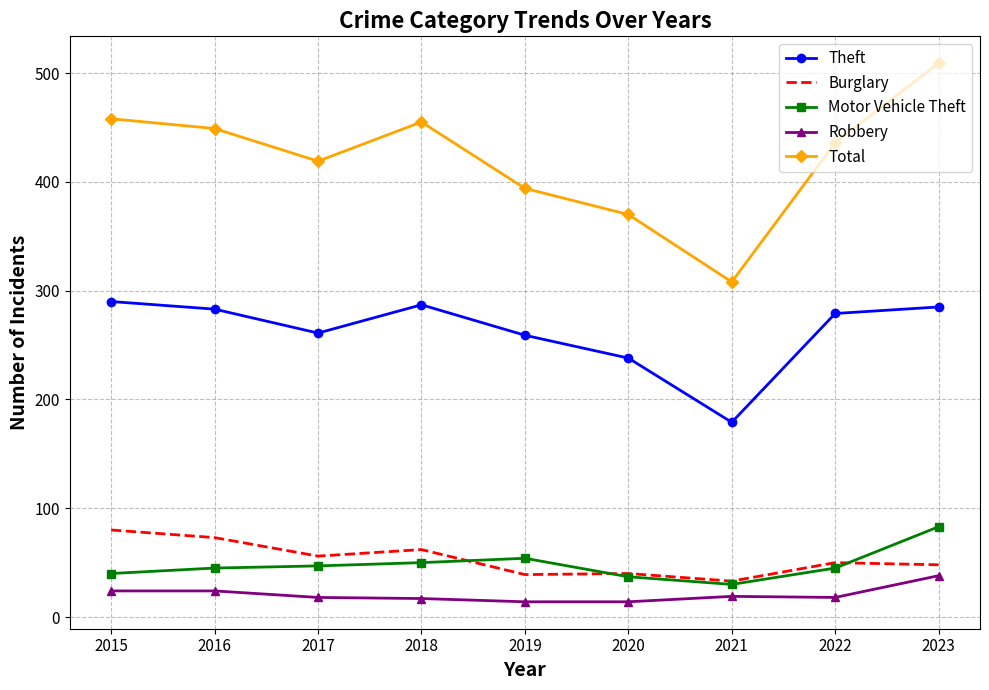

The Motor Vehicle Theft series shows 83 at 2023. True or false?

True